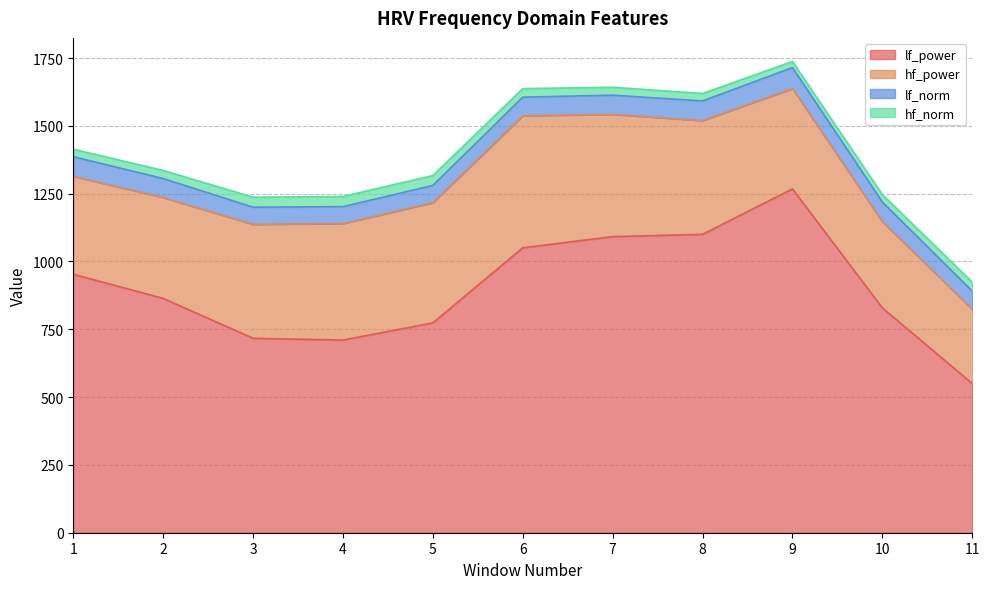

What is the average value of the hf_power series?

394.9